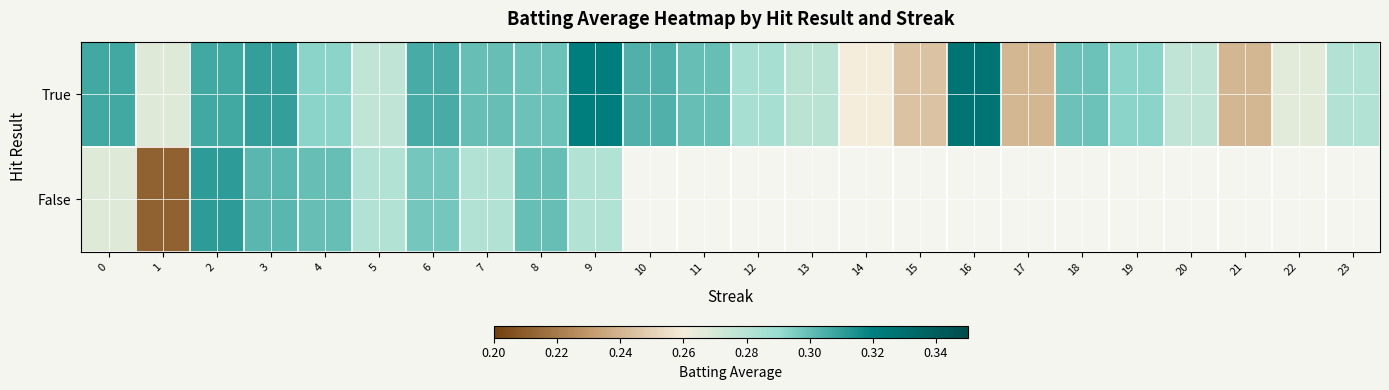

Rank the series at 11 from lowest to highest value.

True, False